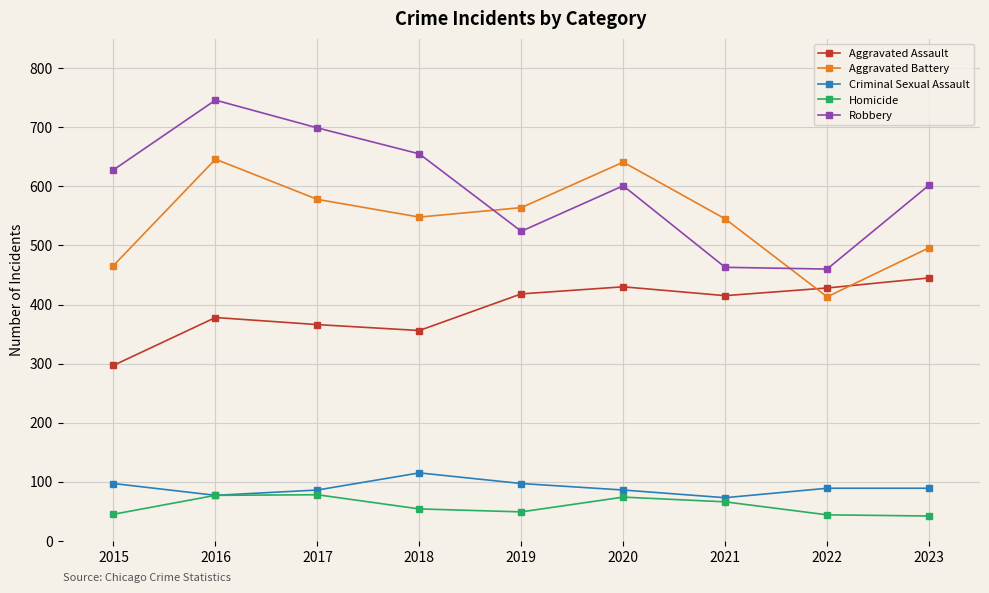

Does the chart display data point markers on the line(s)?

Yes